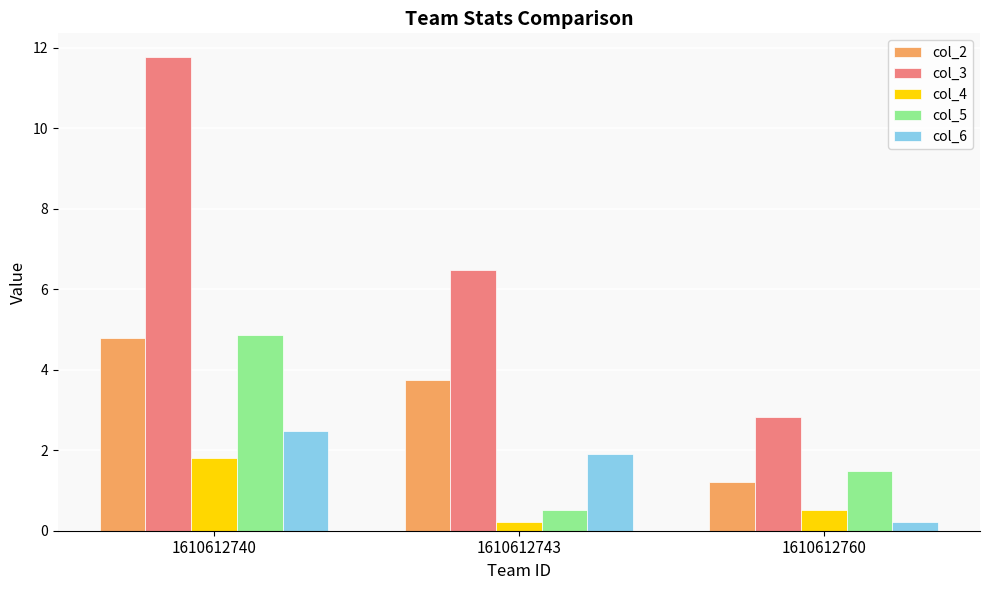

At which label is col_2 closest to 3?

1610612743